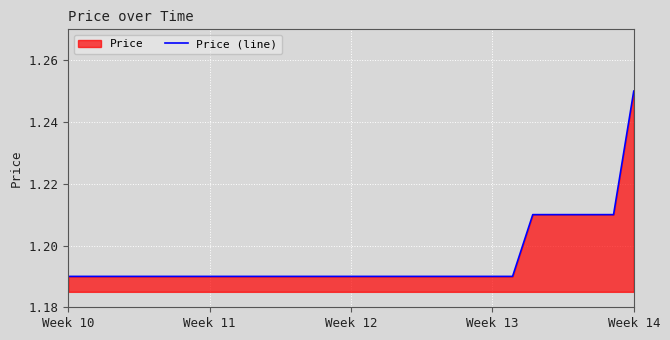

The value at Week 14 is 0.6. True or false?

False